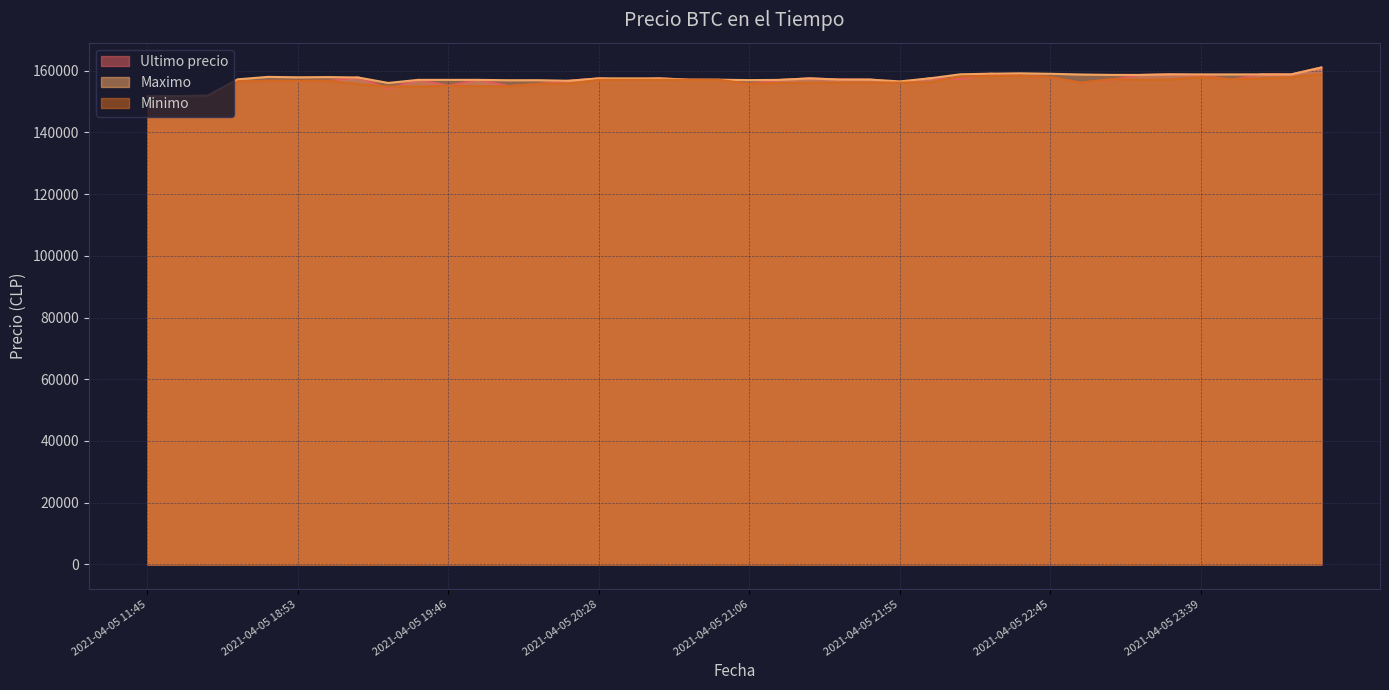

What is the spread (max minus min) of values at 2021-04-05 22:45?

1048